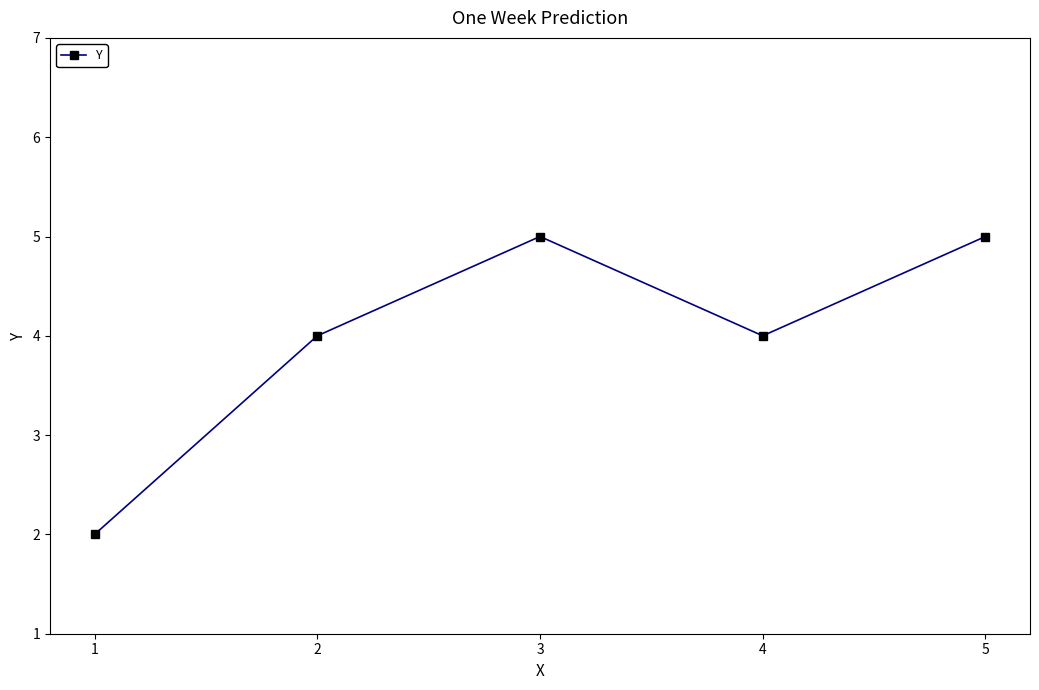

Approximately how many times larger is the value at 5 compared to 3?

1.0